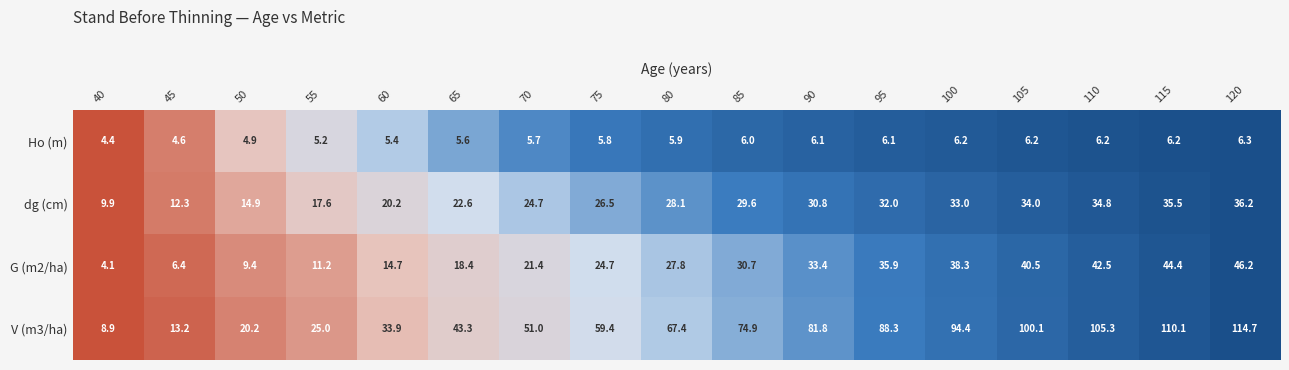

List the labels in order of dg (cm) value, largest first.

120, 115, 110, 105, 100, 95, 90, 85, 80, 75, 70, 65, 60, 55, 50, 45, 40